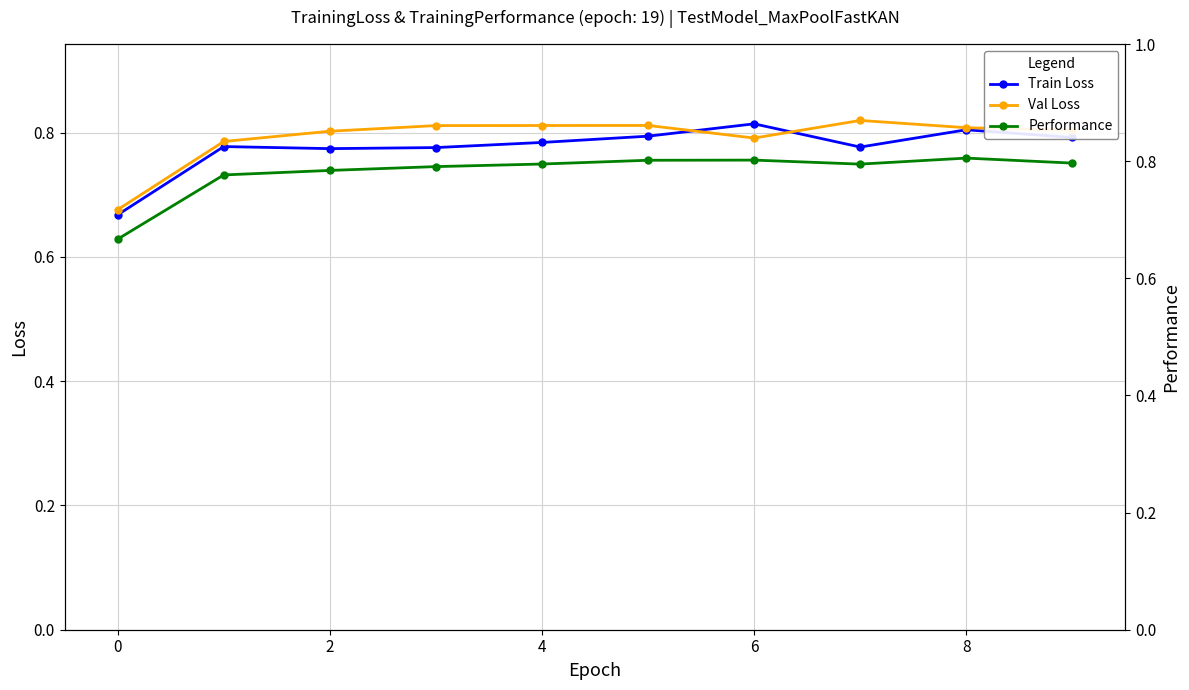

Does the chart have visible grid lines?

Yes